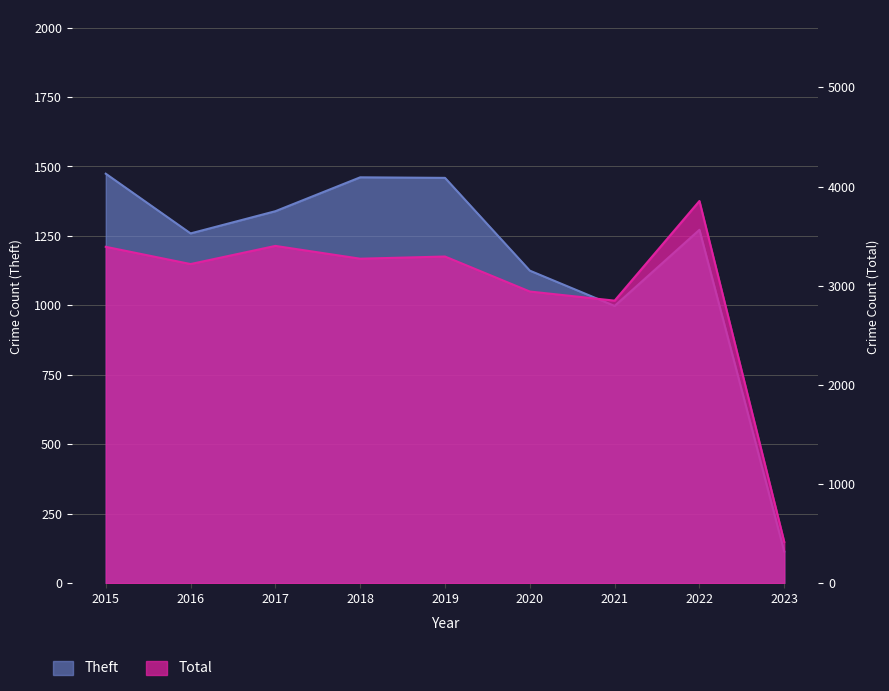

How many interior local peaks does the Theft series have?

2